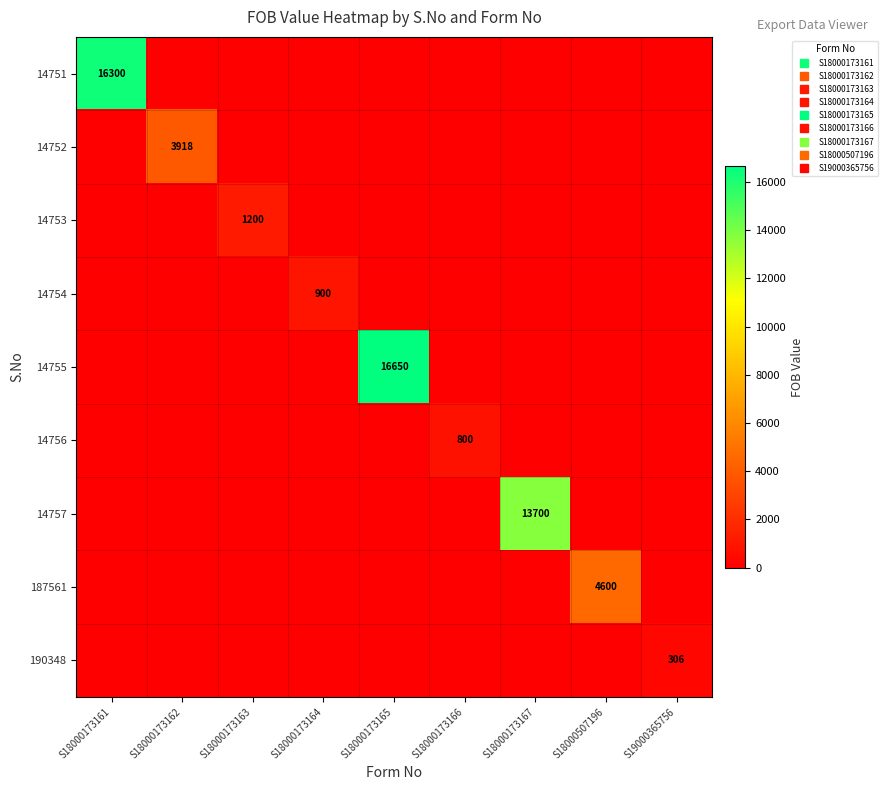

What is the difference between the maximum and minimum values in the 14753 series?

1200